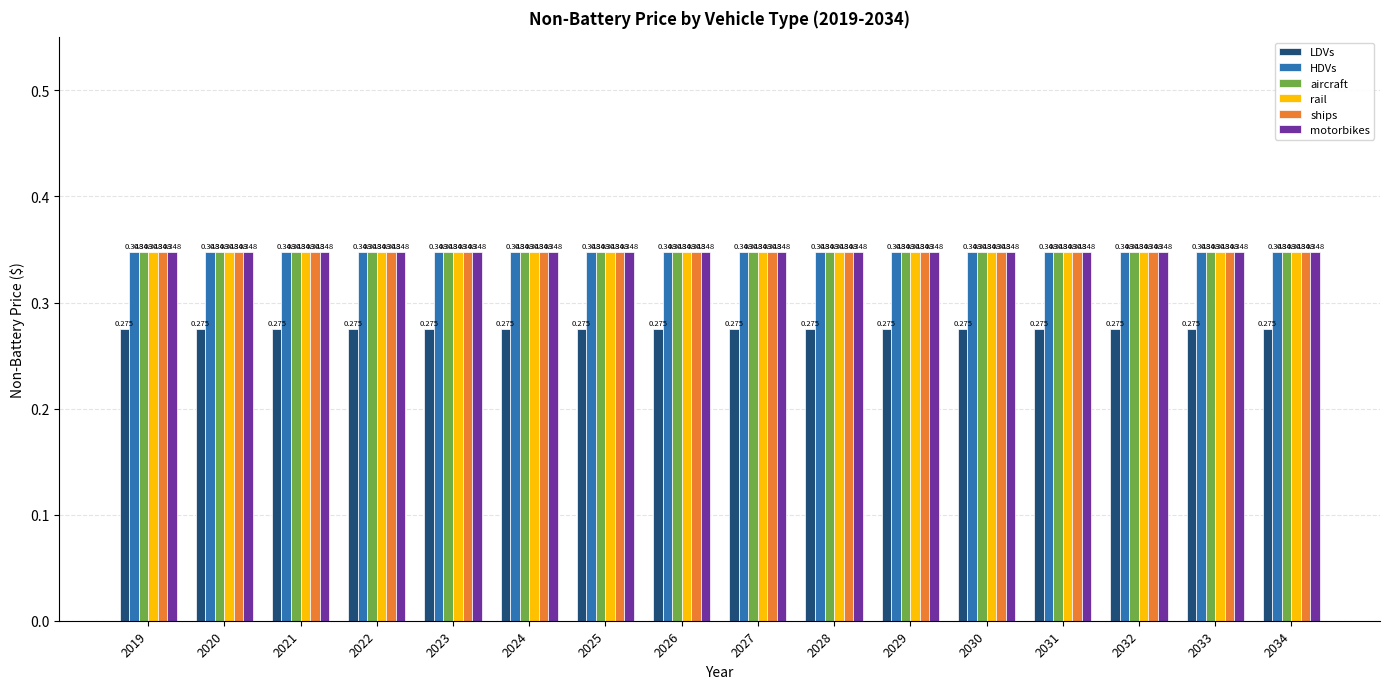

At how many categories does at least one series exceed 0?

16